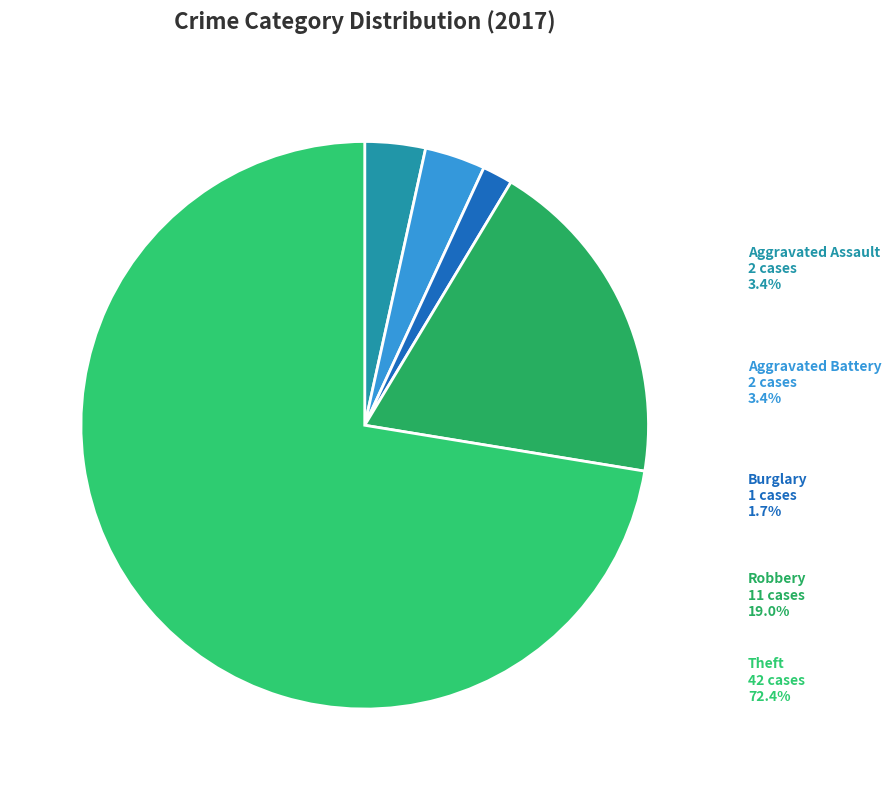

Combined, what portion of the pie is Burglary and Aggravated Battery?

5.2%